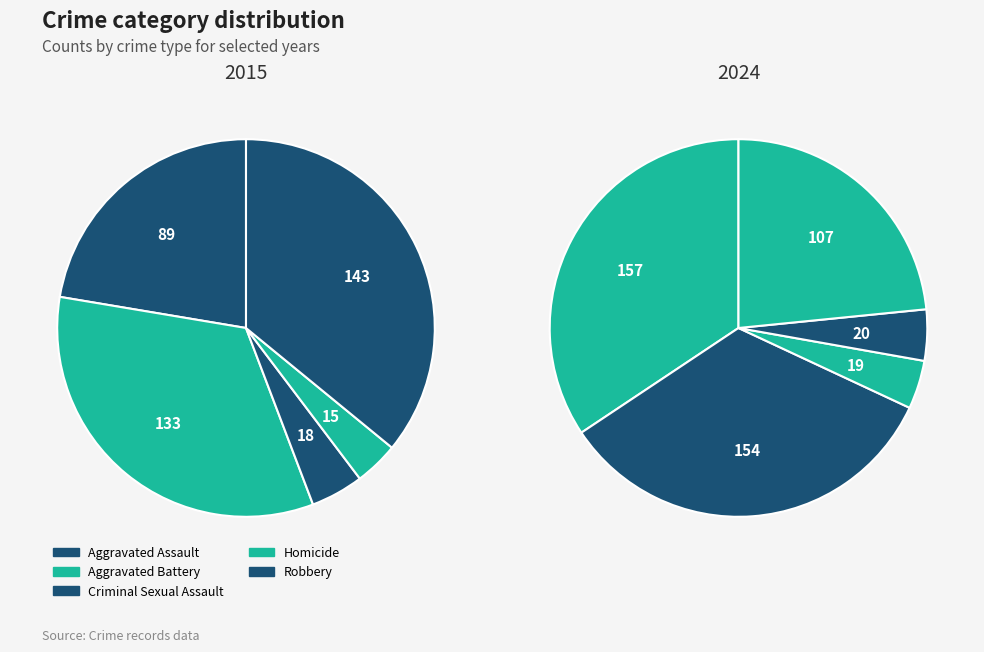

Combined, what portion of the pie is Homicide and 5?

21.6%